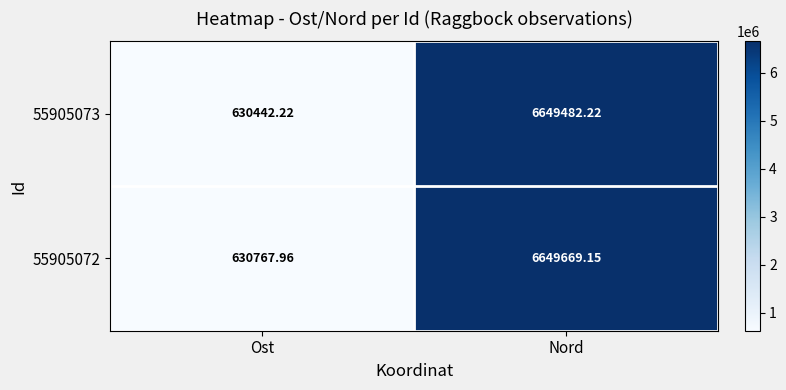

At how many categories does at least one series exceed 4129797?

1